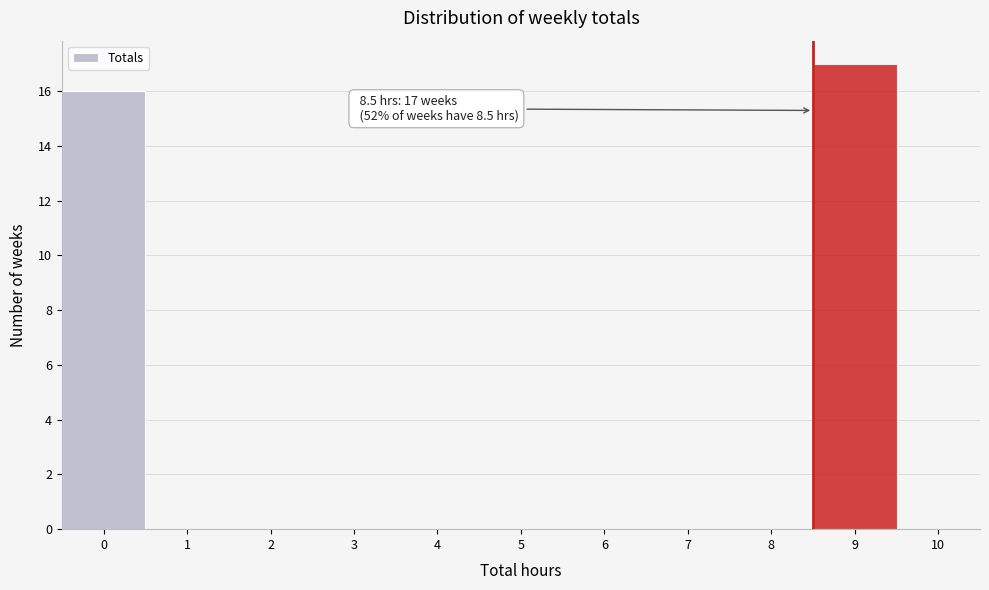

Over which range of the x-axis is the bar tallest?

8.5 to 9.5